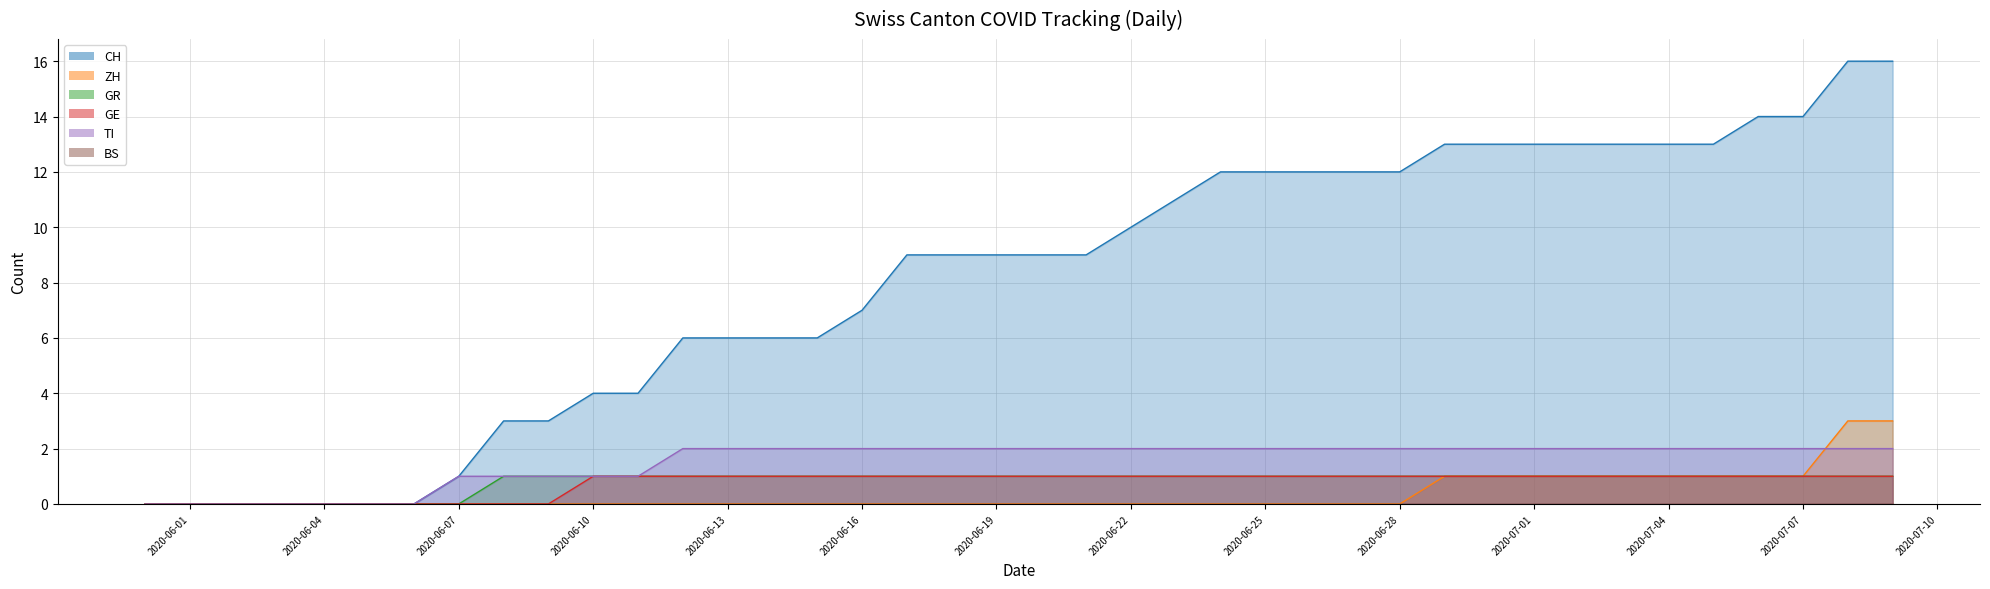

Is the value of ZH at 2020-07-04 greater than the value of CH at 2020-07-04?

No